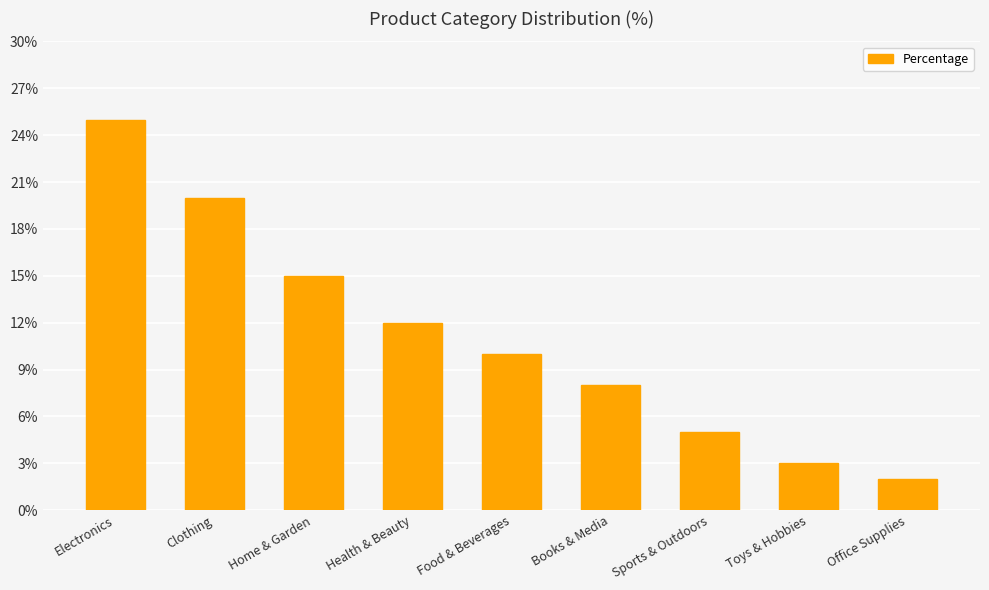

The value at Health & Beauty is 12. True or false?

True